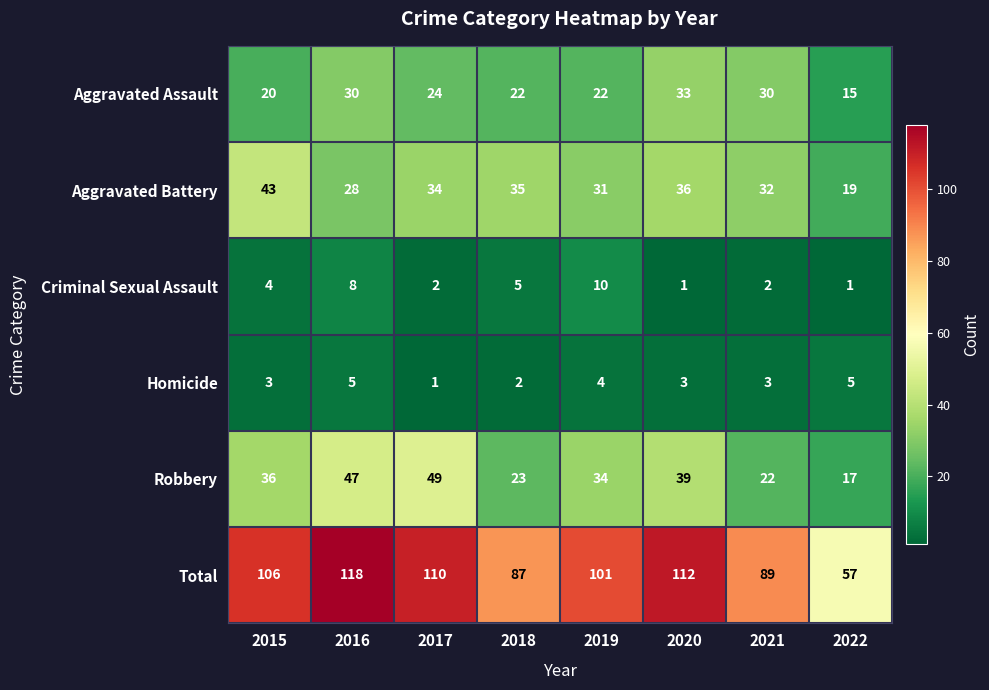

Rank the series at 2015 from lowest to highest value.

Homicide, Criminal Sexual Assault, Aggravated Assault, Robbery, Aggravated Battery, Total